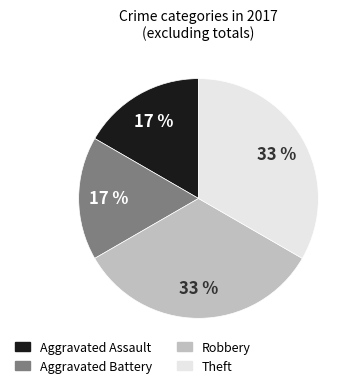

To the nearest percent, what is the combined percentage of Aggravated Assault and Robbery?

50%